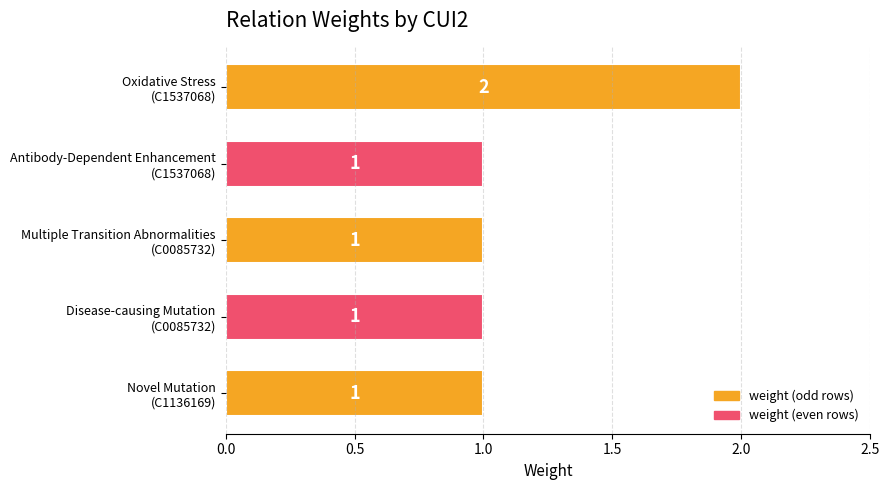

How many values are between 1 and 2?

5